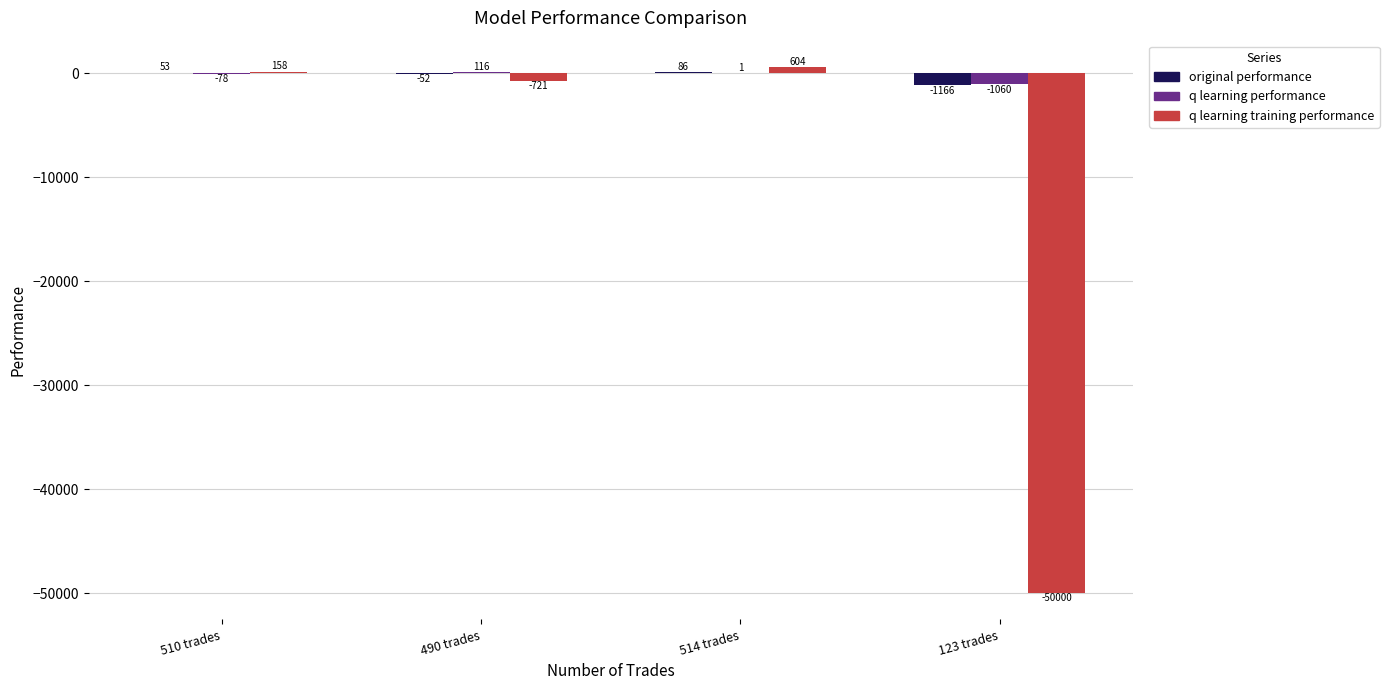

Is it true that q learning training performance equals 604.4 at 514 trades?

True